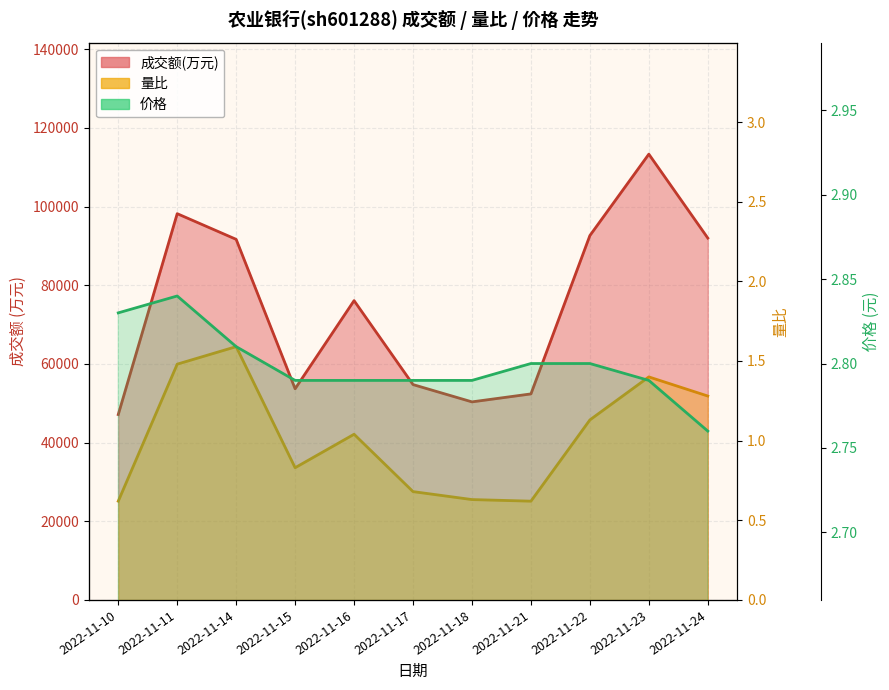

What are all the series names shown in the legend?

成交额(万元), 量比, 价格